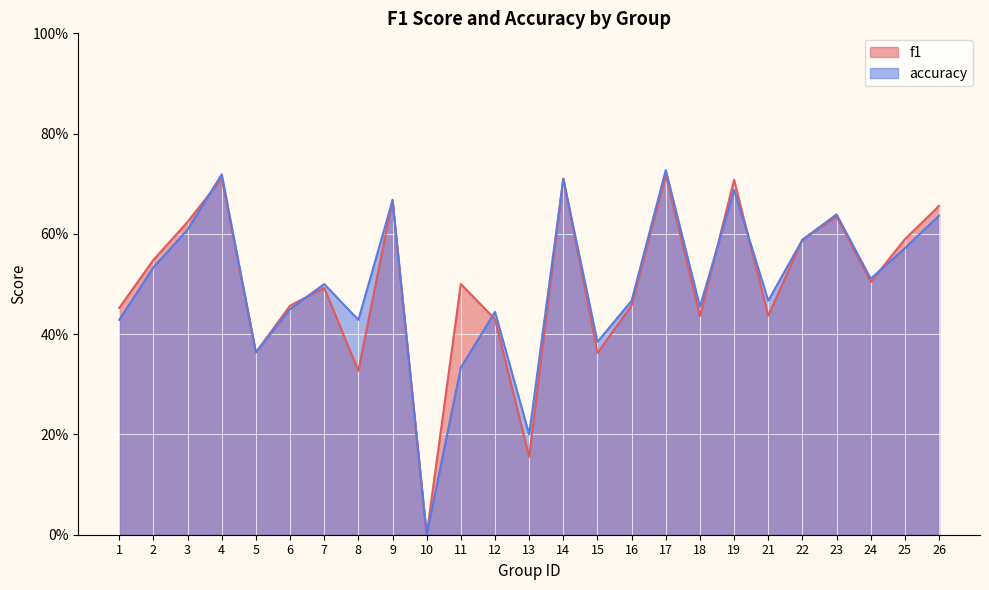

What is the difference between the maximum and minimum values in the accuracy series?

0.7